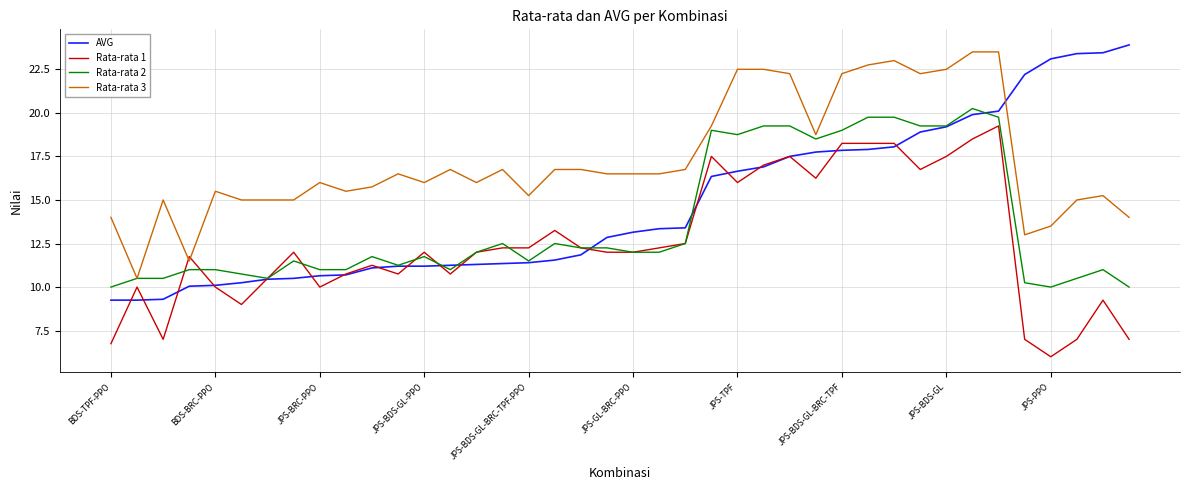

List the series in order of their overall mean, highest first.

Rata-rata 3, AVG, Rata-rata 2, Rata-rata 1